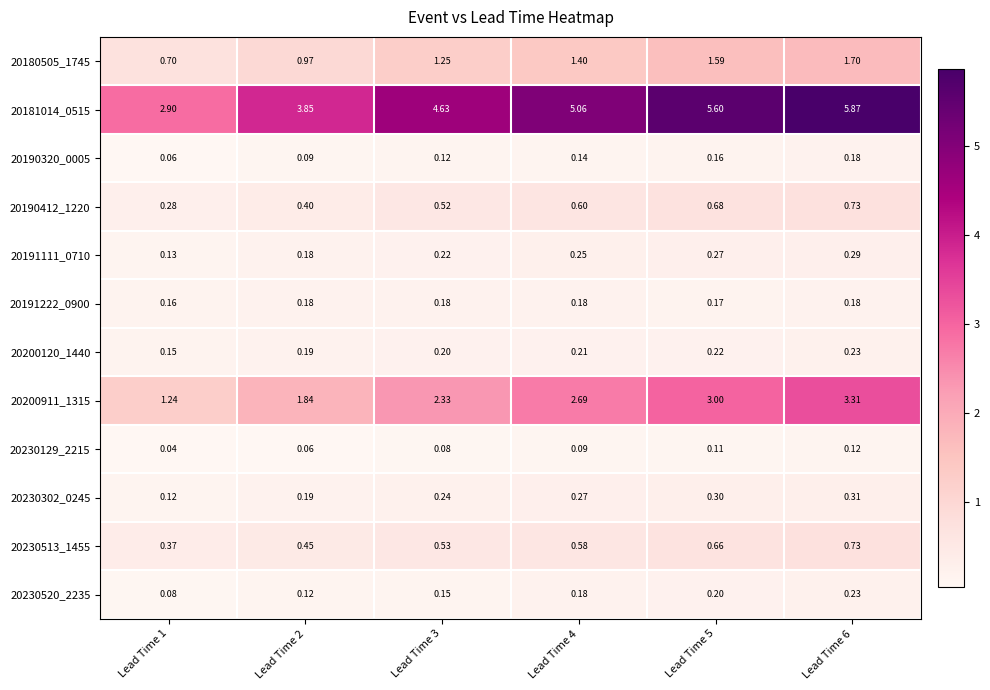

How many categories are shown in the chart?

6